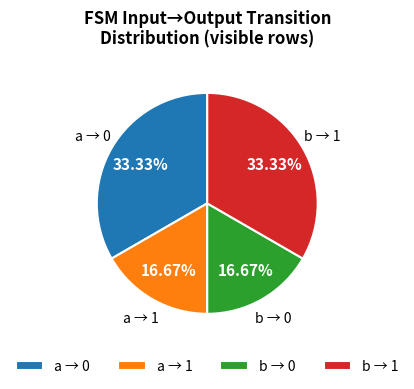

To the nearest percent, what is the difference between the largest and smallest slice percentages?

17%